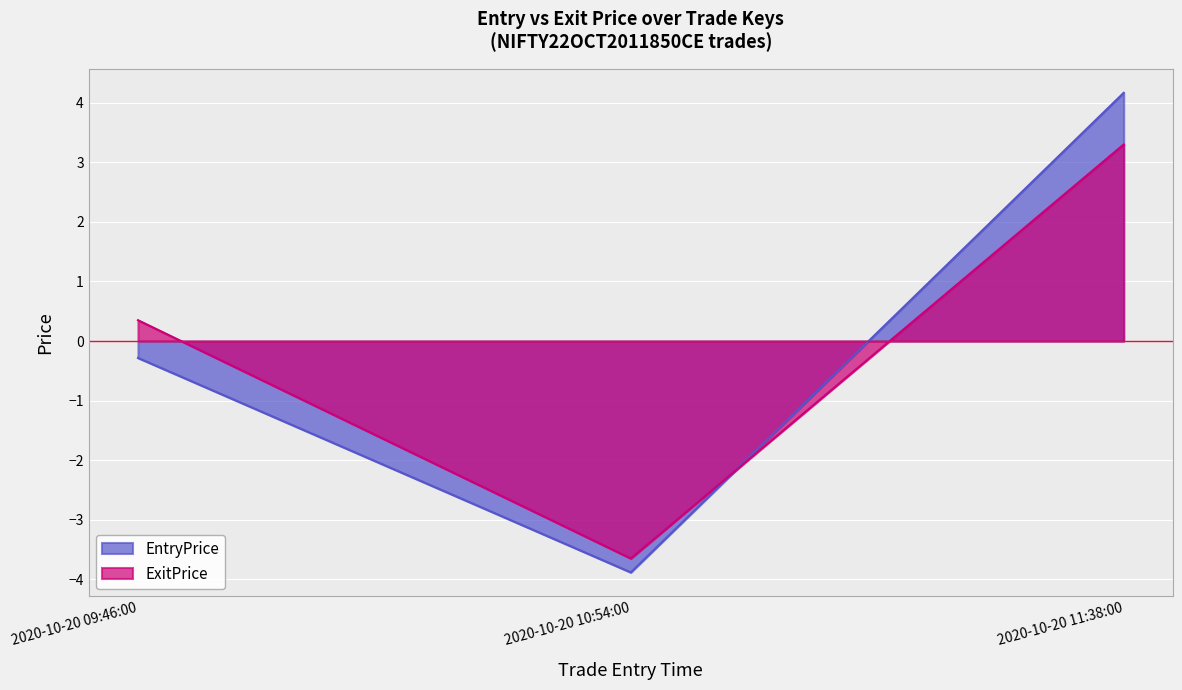

List the labels in order of EntryPrice value, smallest first.

2020-10-20 10:54:00, 2020-10-20 09:46:00, 2020-10-20 11:38:00